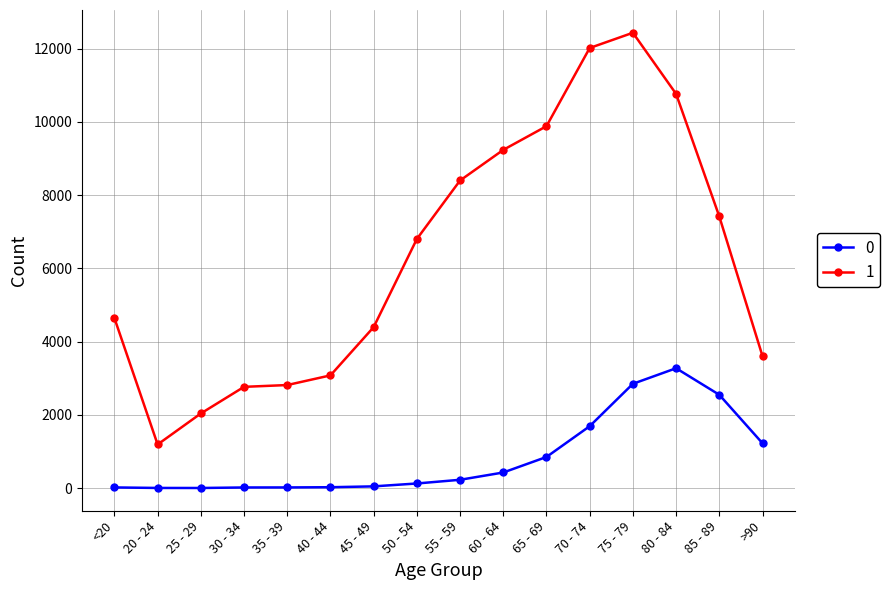

At which category is the sum across all series the highest?

75 - 79